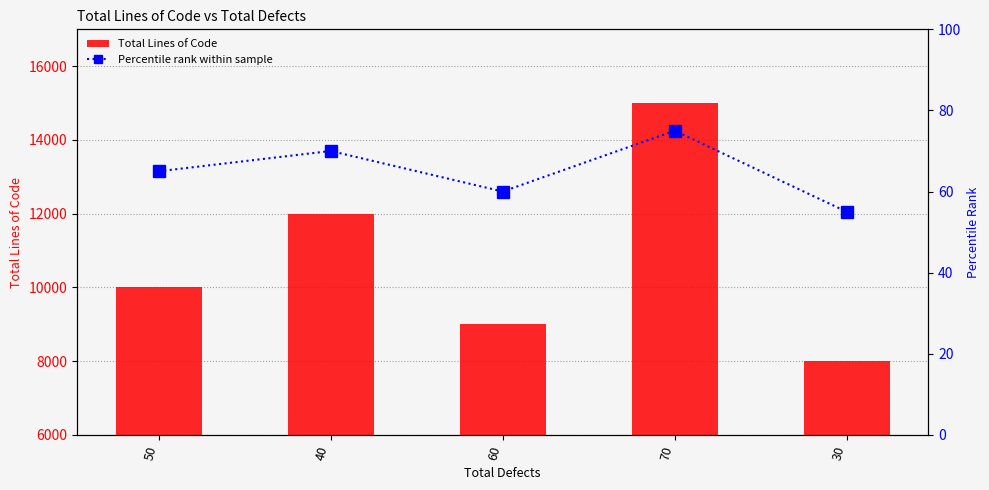

How many values in the Total Lines of Code series exceed 10000?

2